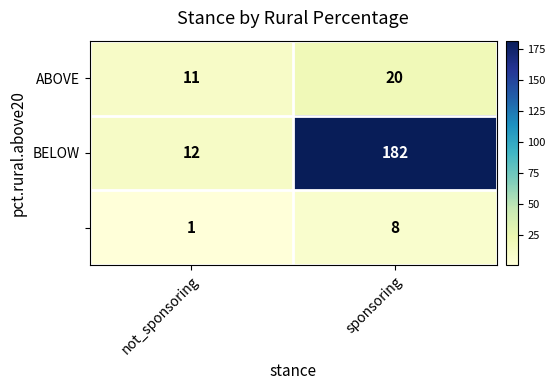

What is the spread (max minus min) of values at sponsoring?

174